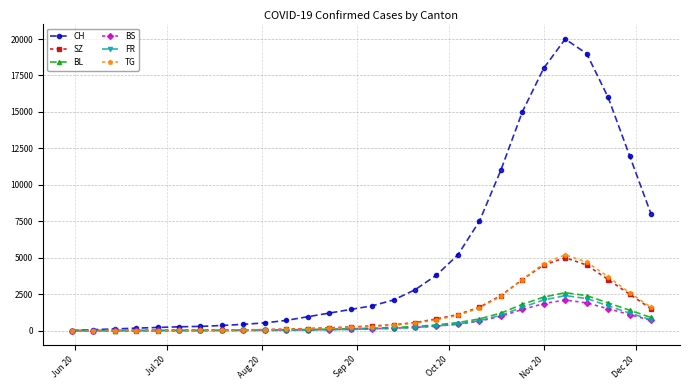

At how many categories does at least one series exceed 6648?

9